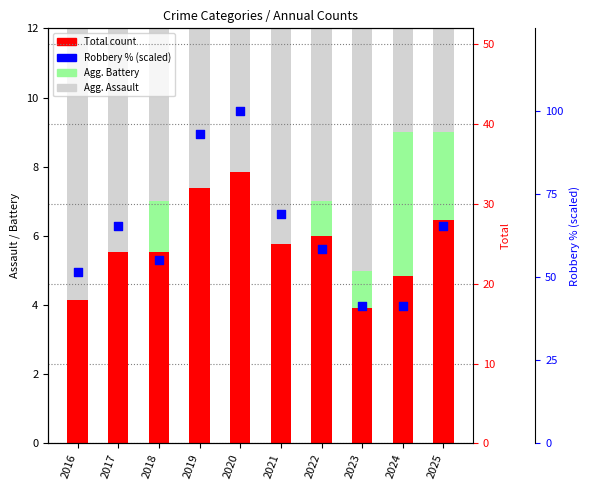

Which series reaches the maximum Y coordinate?

Robbery (scaled %)